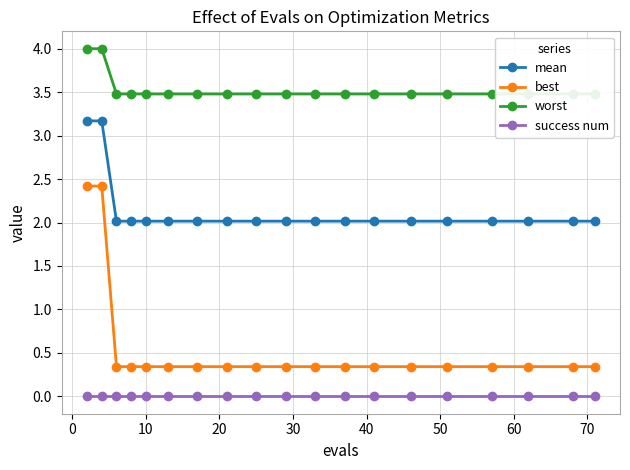

Which series has the largest range (max minus min)?

best